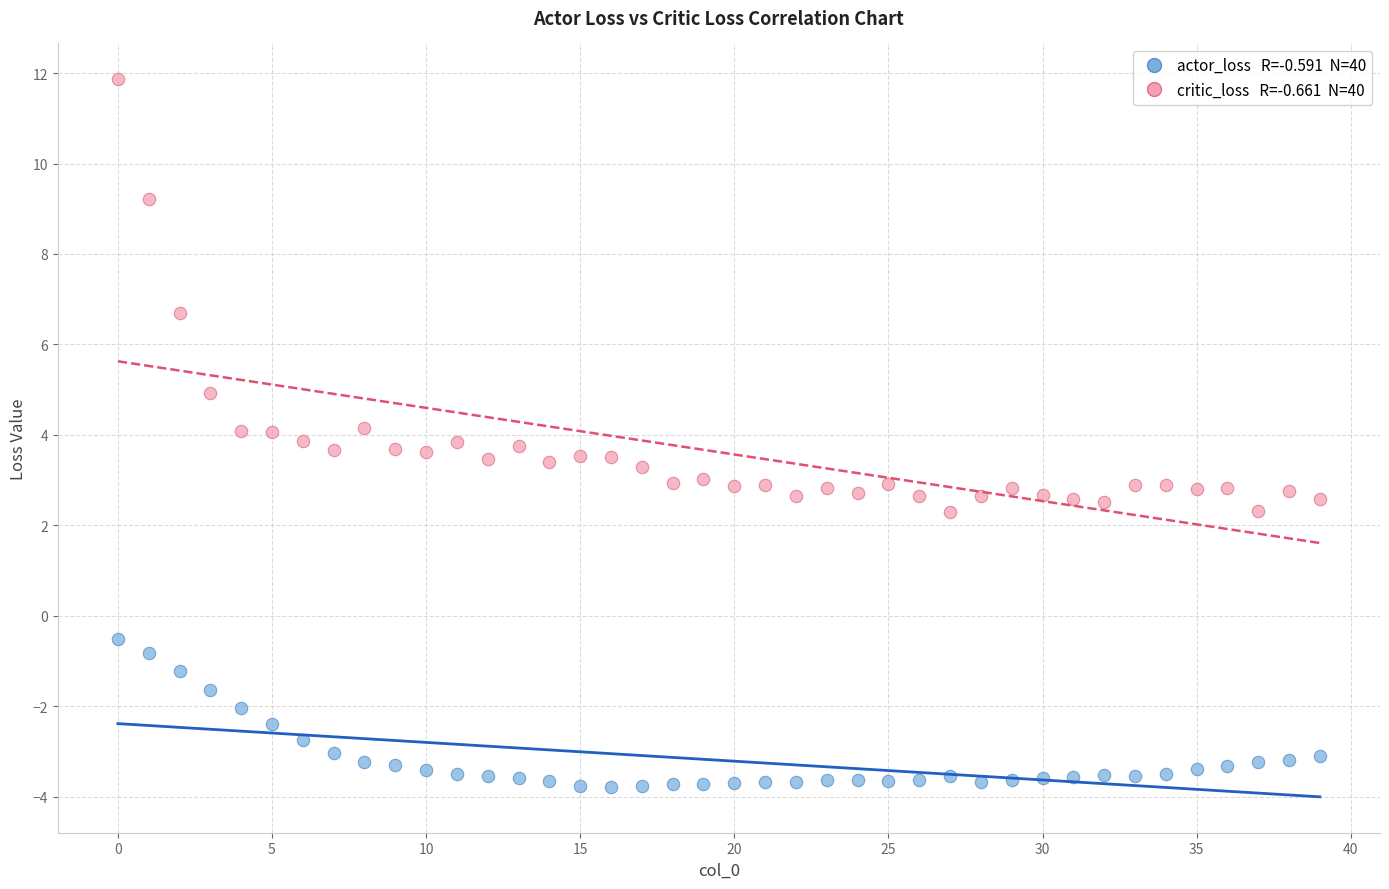

Across all data points, what is the range of Y values (max minus min)?

15.6